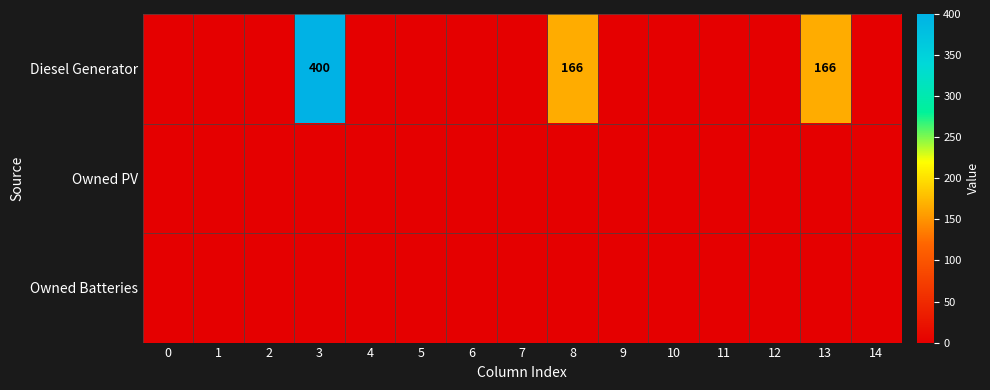

The Diesel Generator series shows 278 at 3. True or false?

False